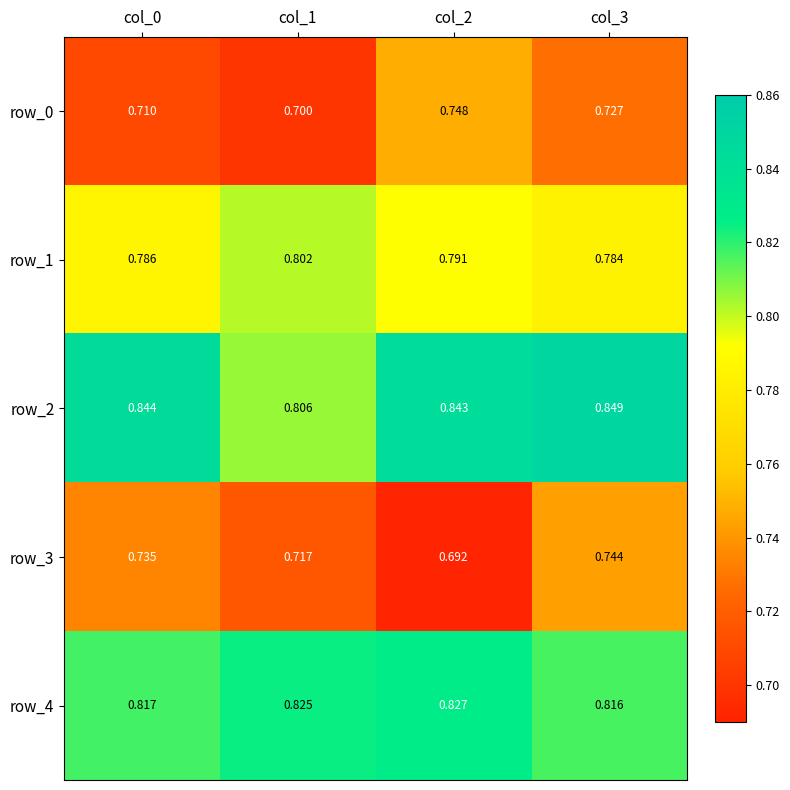

At how many categories does at least one series exceed 0?

4